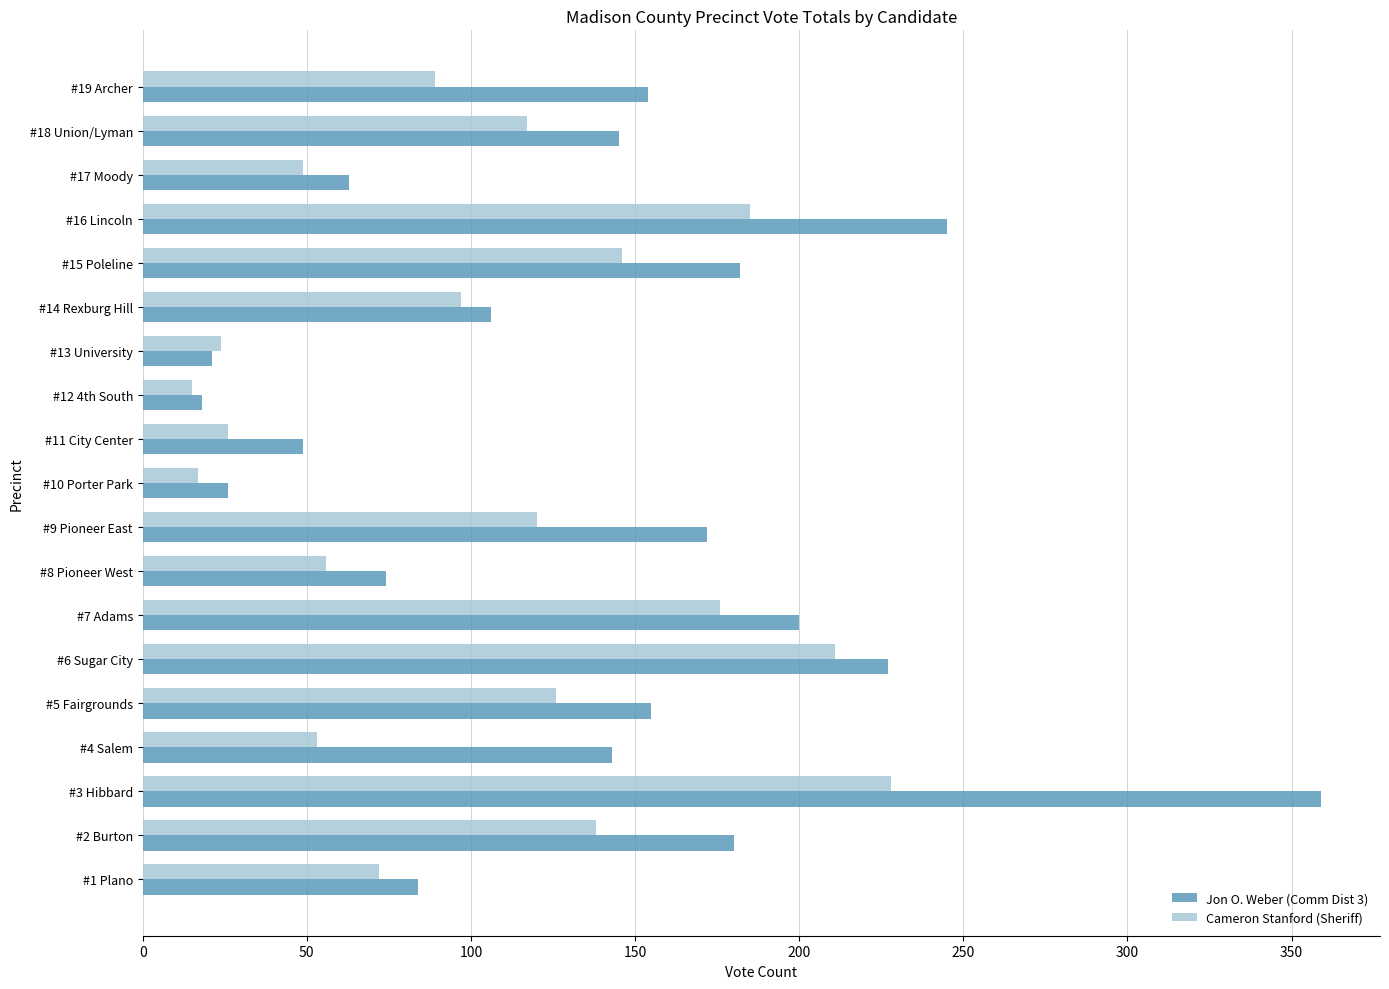

True or false: Cameron Stanford (Sheriff) has a value of 25 at #8 Pioneer West.

False